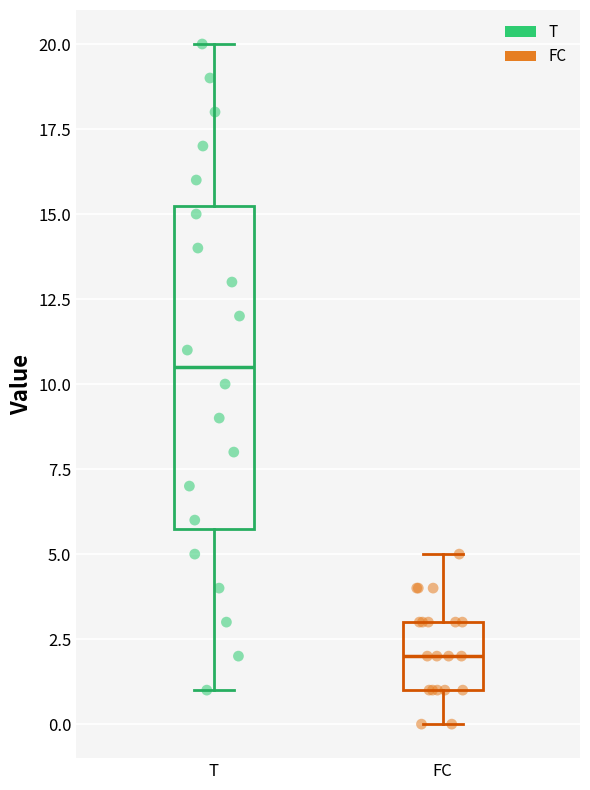

Reading left to right, read every box against the y-axis: the position of its median line, the range the box covers, and the ends of its whiskers. The values are not printed on the chart, so give them approximately, as read against the axis.

T: median 10.5, box 6.0 to 15.5, whiskers 1.0 to 20.0
FC: median 2.0, box 1.0 to 3.0, whiskers 0.0 to 5.0